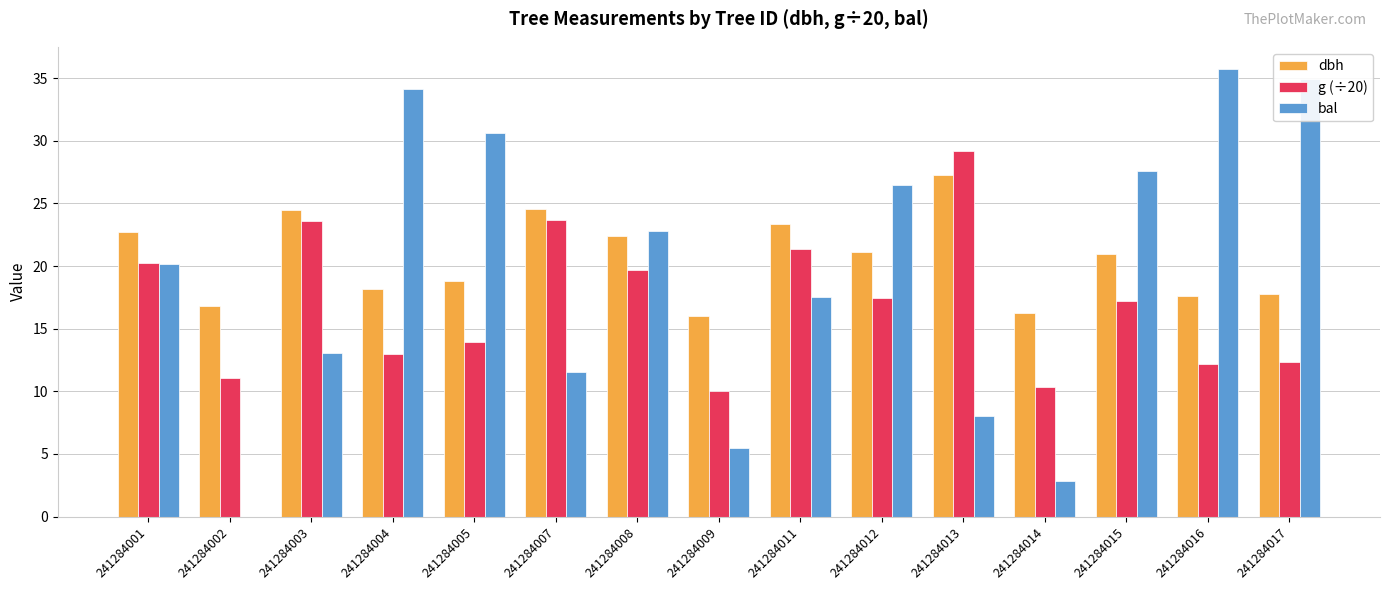

The g (÷20) series shows 9.3 at 241284012. True or false?

False